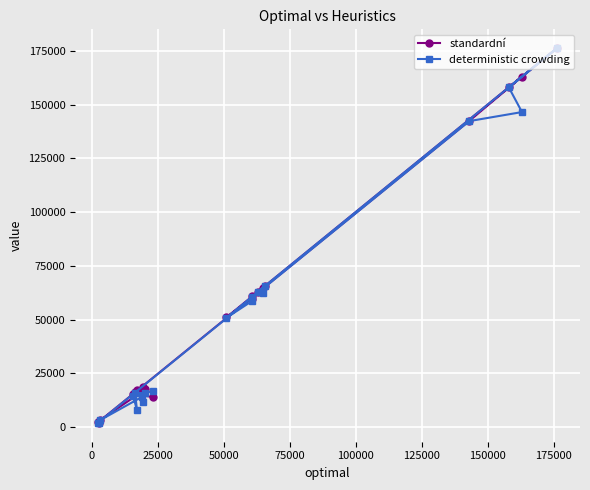

How many interior local valleys does the deterministic crowding series have?

5